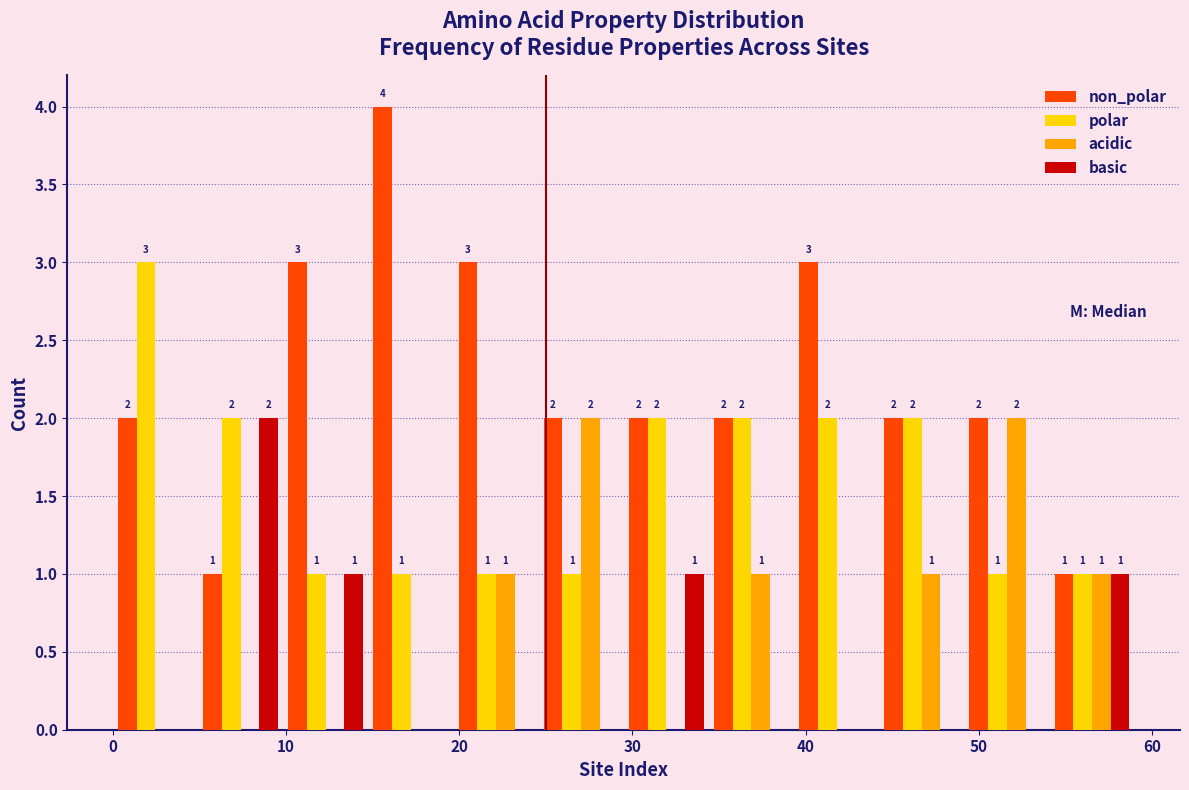

In the polar series, which range on the x-axis has the tallest bar?

0 to 5